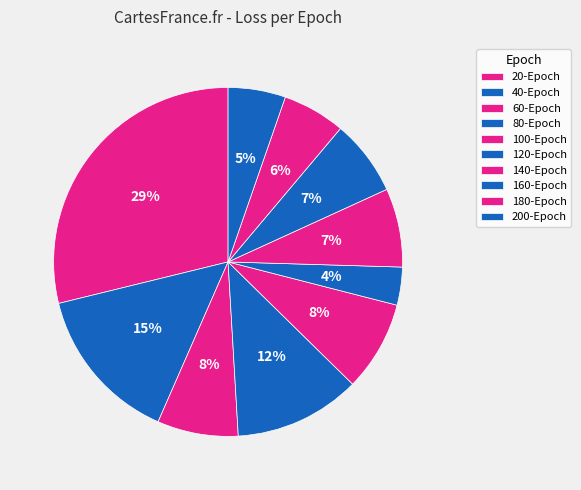

How many slices are in this pie chart?

10